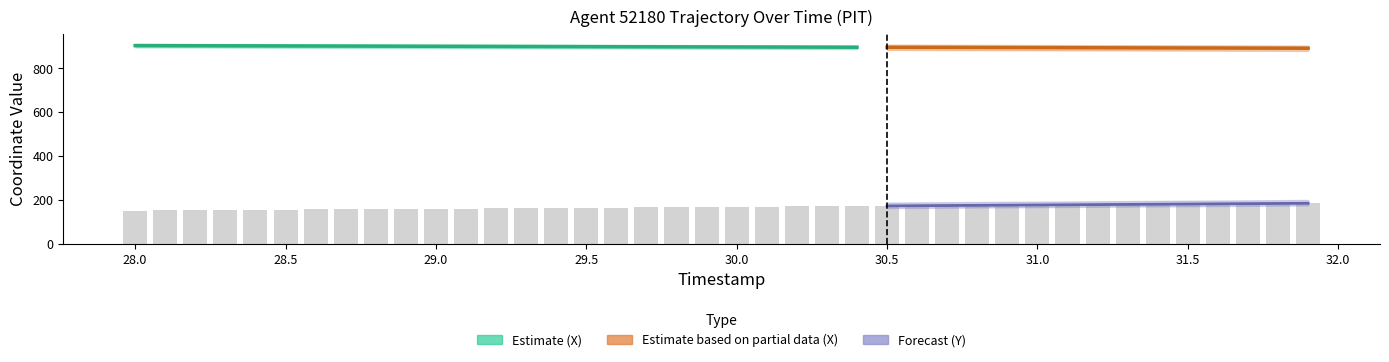

Are the bars horizontal?

No